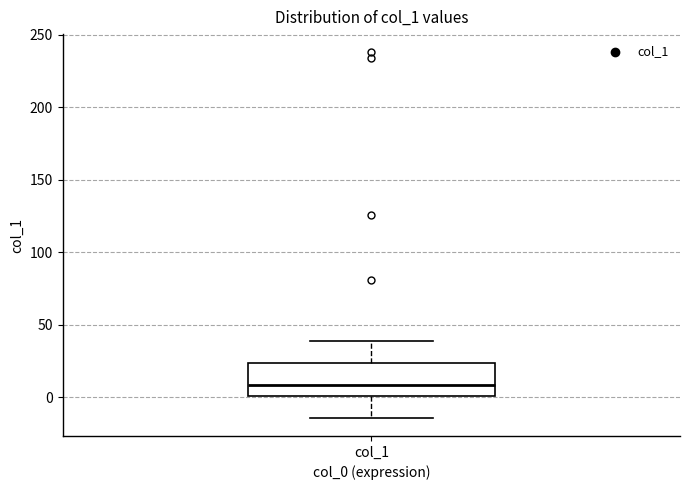

Transcribe this box plot: give where the median line is, the range the box spans, and where the two whiskers end, as read against the y-axis. The values are not printed on the chart, so give them approximately, as read against the axis.

median 10, box 0 to 25, whiskers -15 to 40